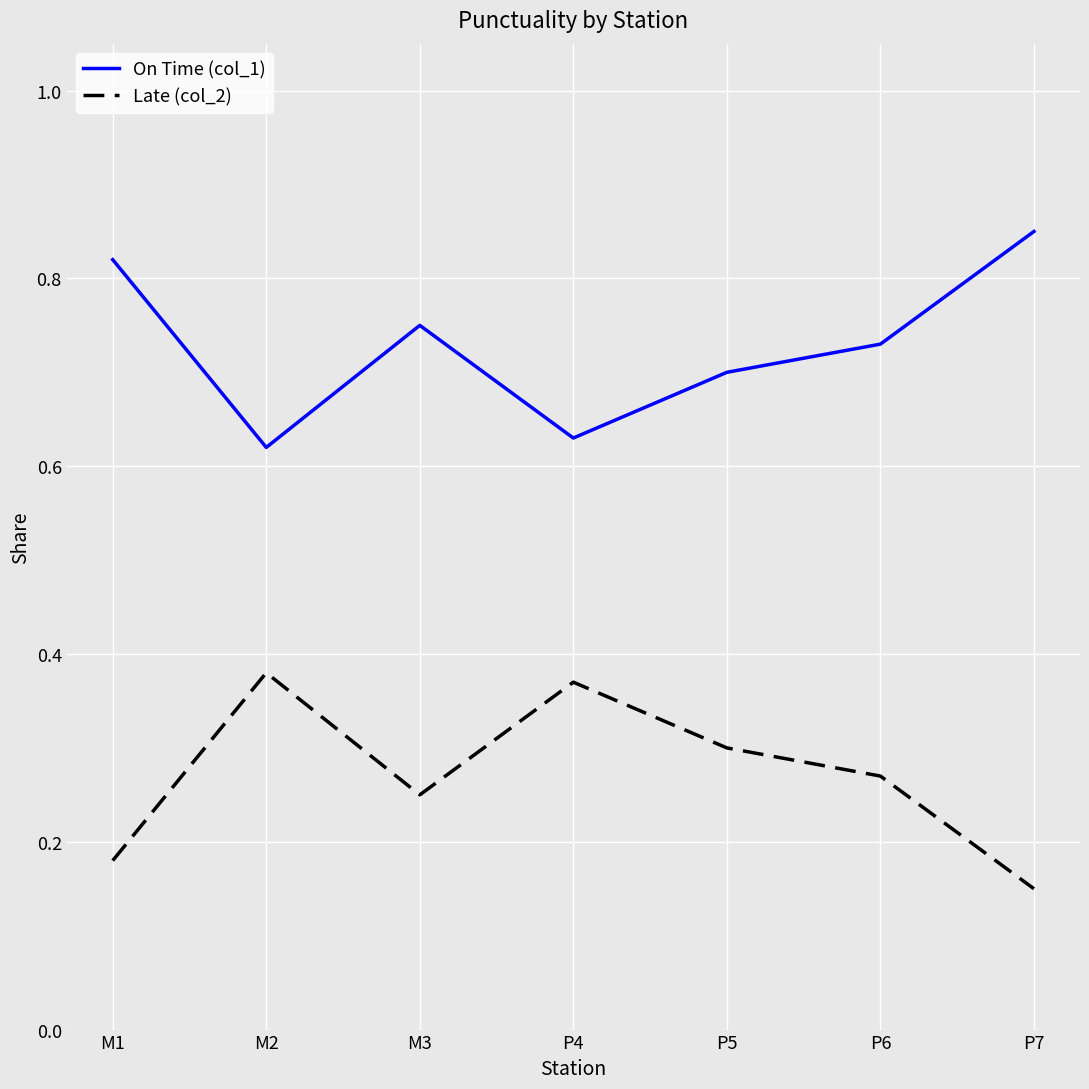

True or false: Late (col_2) and On Time (col_1) intersect in this chart.

False